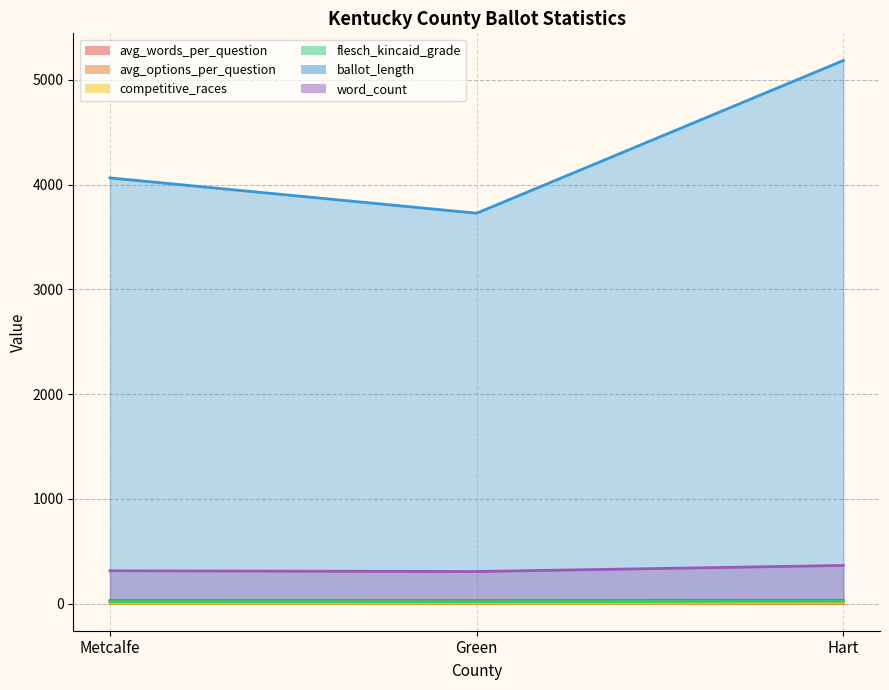

Between Hart and Green, which is larger?

Hart